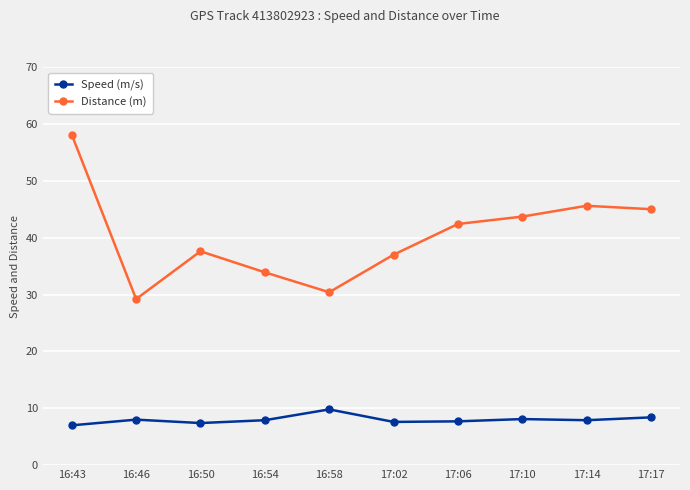

Which label corresponds to the largest value in the chart?

16:43